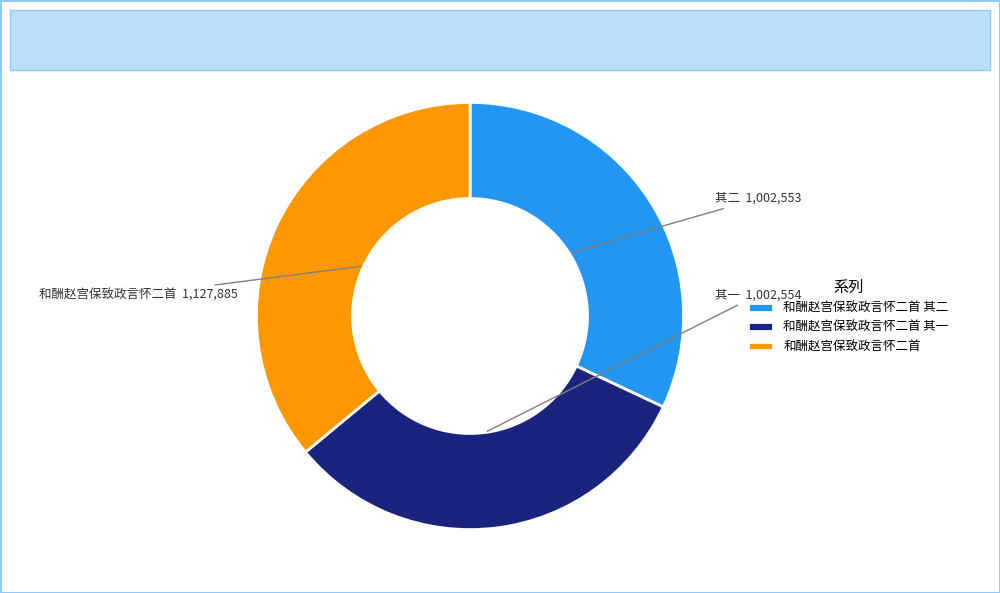

Approximately how many times larger is the value at 和酬赵宫保致政言怀二首 其一 compared to 和酬赵宫保致政言怀二首?

0.9